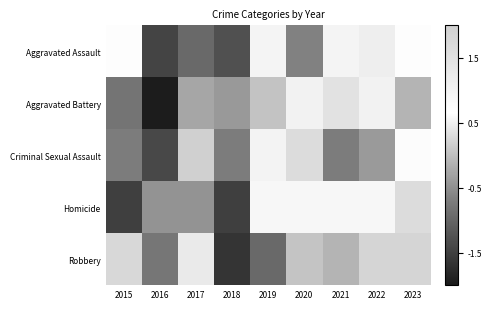

Reading right to left, list all the values displayed in this chart.

Aggravated Assault: 2023=0.6	2022=1.1	2021=1.0	2020=-0.6	2019=1.0	2018=-1.3	2017=-1.0	2016=-1.4	2015=0.6
Aggravated Battery: 2023=-0.1	2022=1.0	2021=1.5	2020=1.0	2019=0.0	2018=-0.4	2017=-0.3	2016=-2.0	2015=-0.8
Criminal Sexual Assault: 2023=0.6	2022=-0.4	2021=-0.7	2020=0.3	2019=1.0	2018=-0.7	2017=2.0	2016=-1.4	2015=-0.7
Homicide: 2023=1.6	2022=0.6	2021=0.6	2020=0.6	2019=0.6	2018=-1.5	2017=-0.5	2016=-0.5	2015=-1.5
Robbery: 2023=0.2	2022=0.2	2021=-0.1	2020=0.1	2019=-1.0	2018=-1.6	2017=1.2	2016=-0.8	2015=1.8